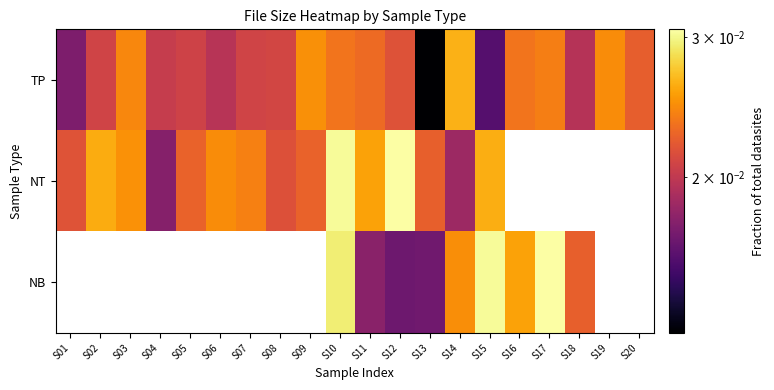

How many categories are shown in the chart?

20